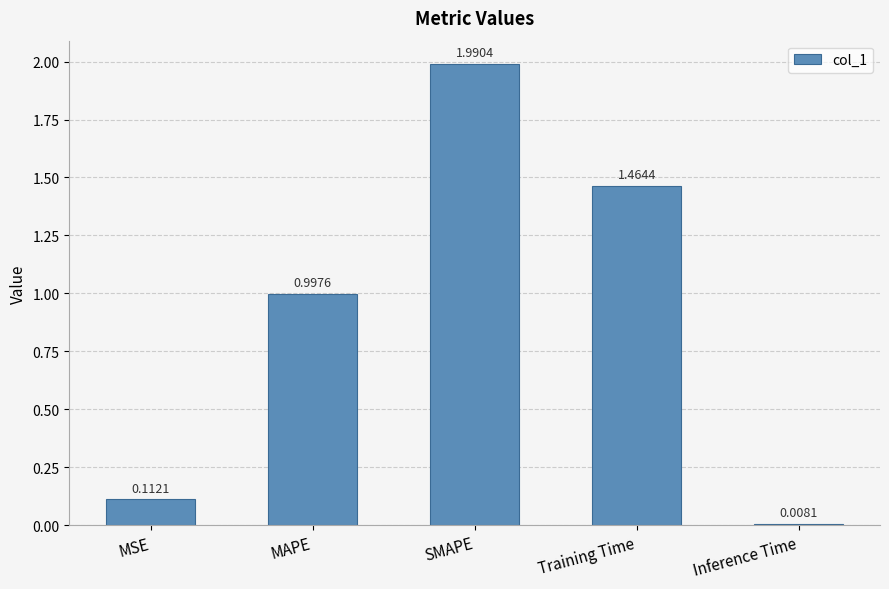

Where is the data nearest to the value 0?

Inference Time